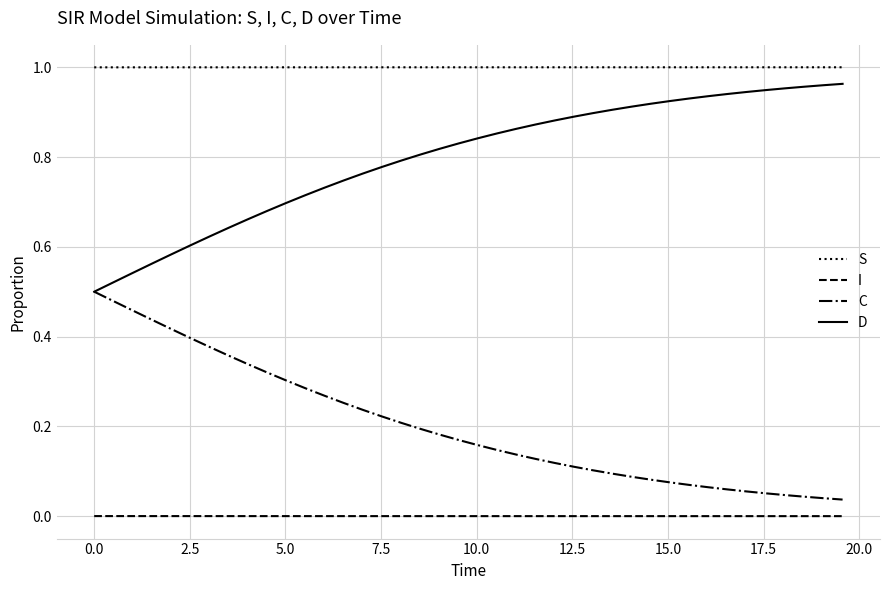

Rank the series by their average value, from lowest to highest.

I, C, D, S